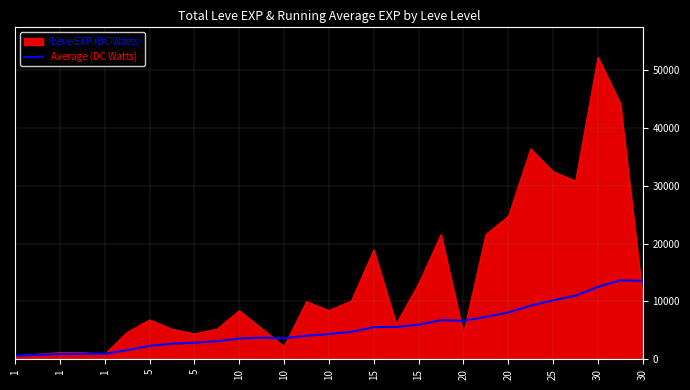

Rank the series by their average value, from lowest to highest.

Average (DC Watts), Leve EXP (DC Watts)